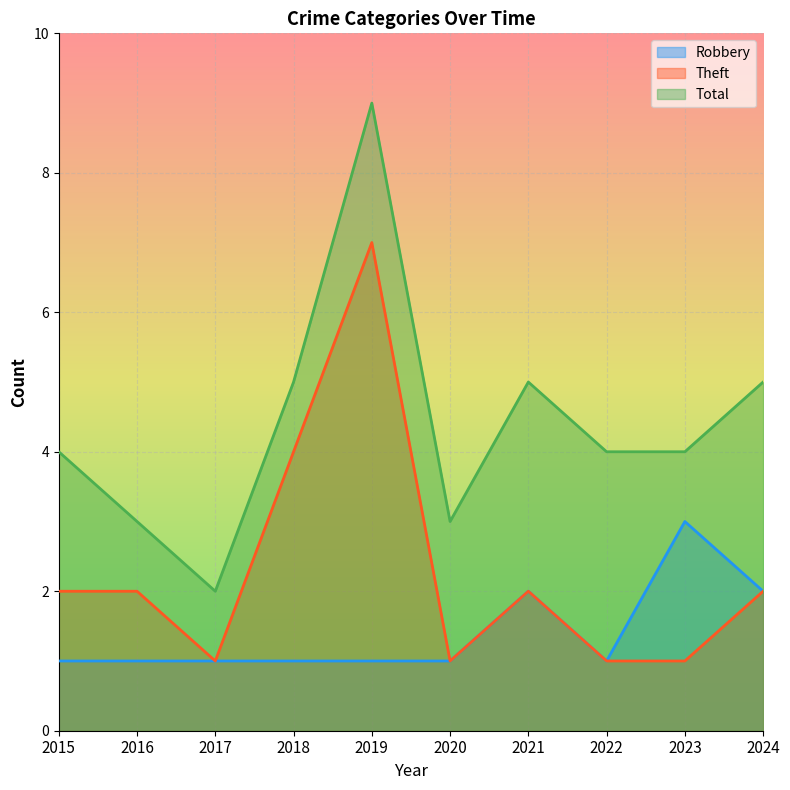

True or false: Robbery has a value of 1 at 2022.

True